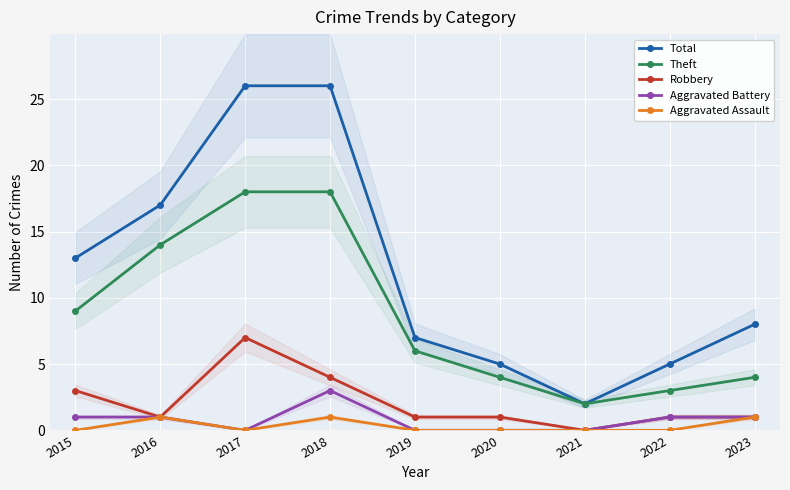

What is the value of the Robbery point at the 3rd from the left?

7